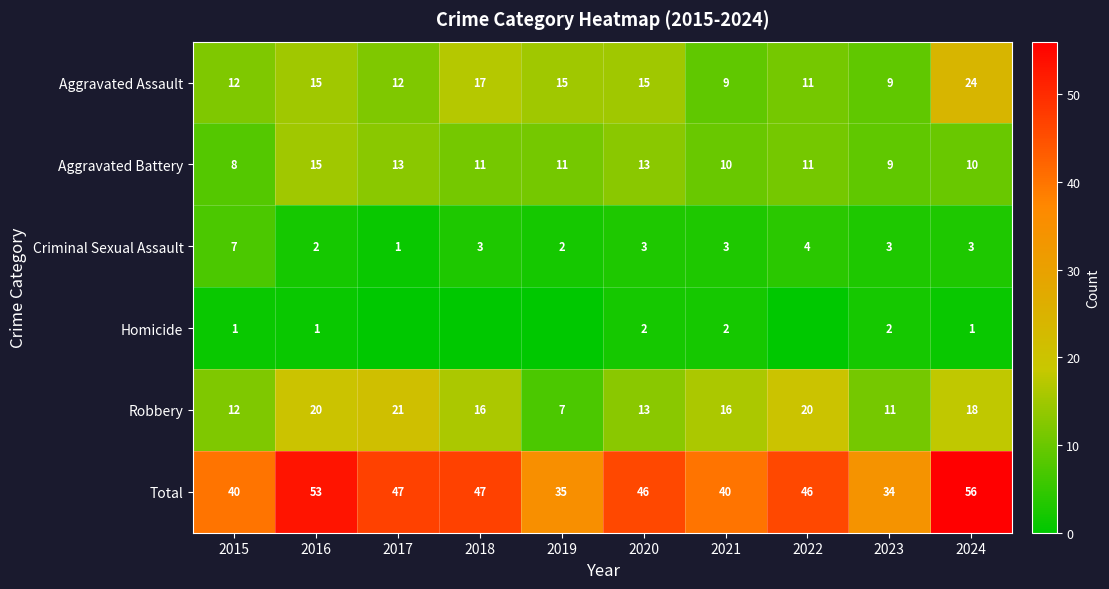

What is the spread (max minus min) of values at 2021?

38